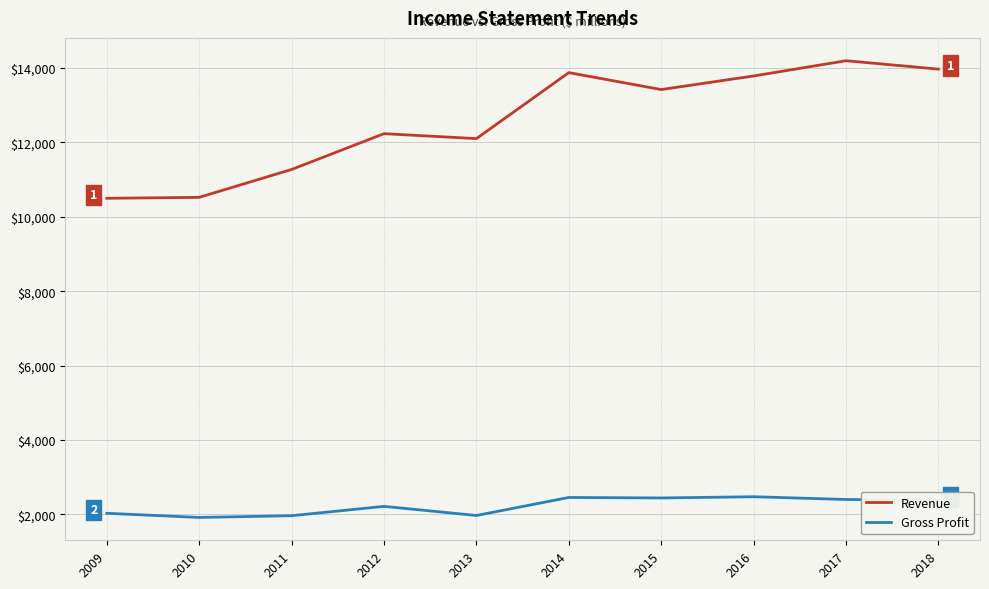

What is the difference between the Gross Profit values at 2017 and 2011?

436